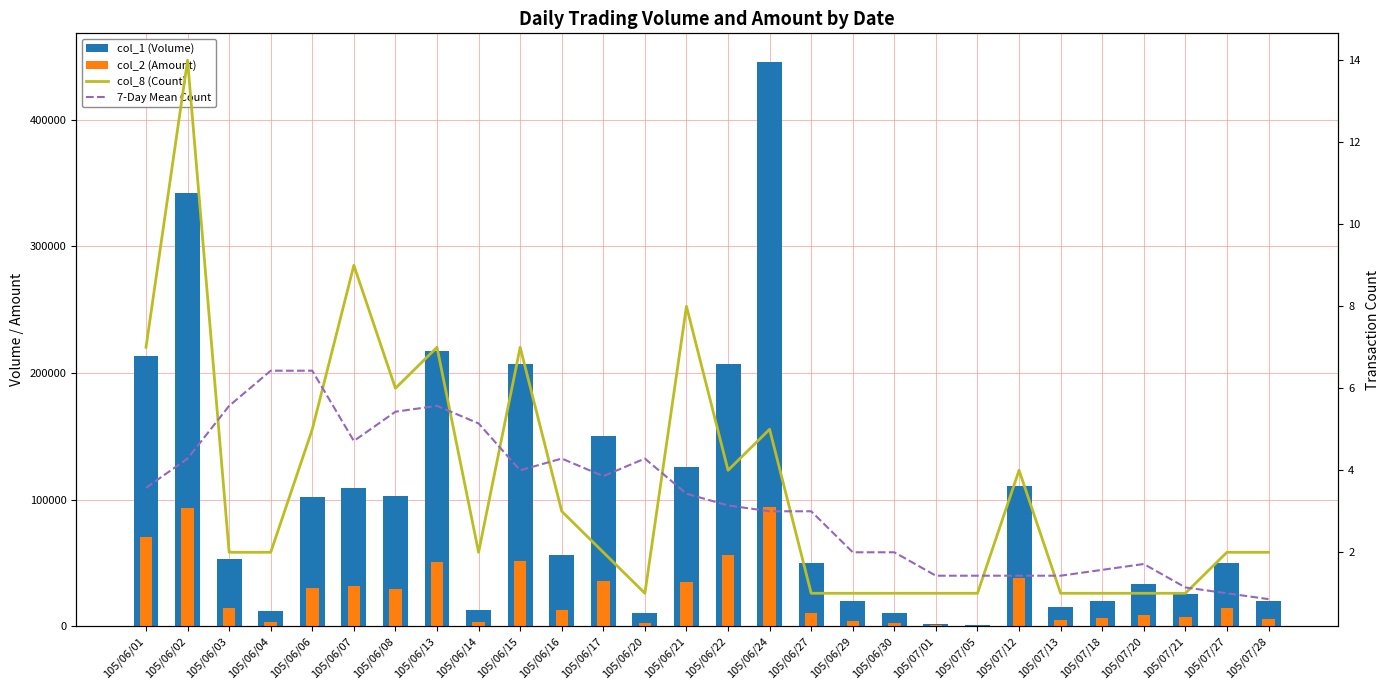

At which label does col_8 (Count) reach its peak?

105/06/02